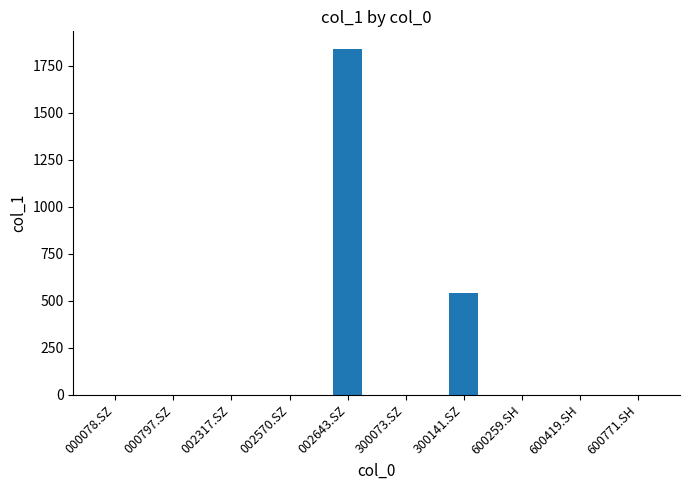

What is the sum of all values?

2381.4